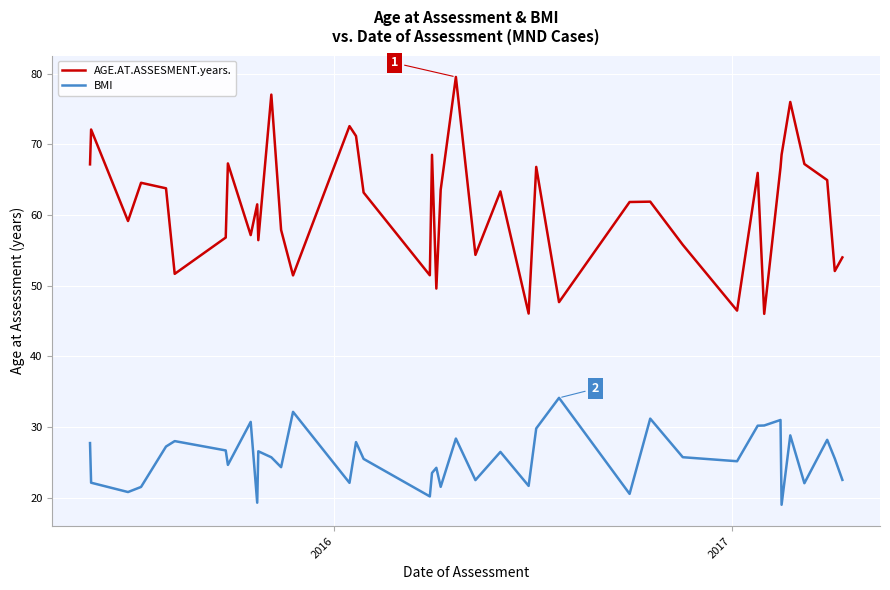

Rank the series by their average value, from highest to lowest.

AGE.AT.ASSESMENT.years., BMI